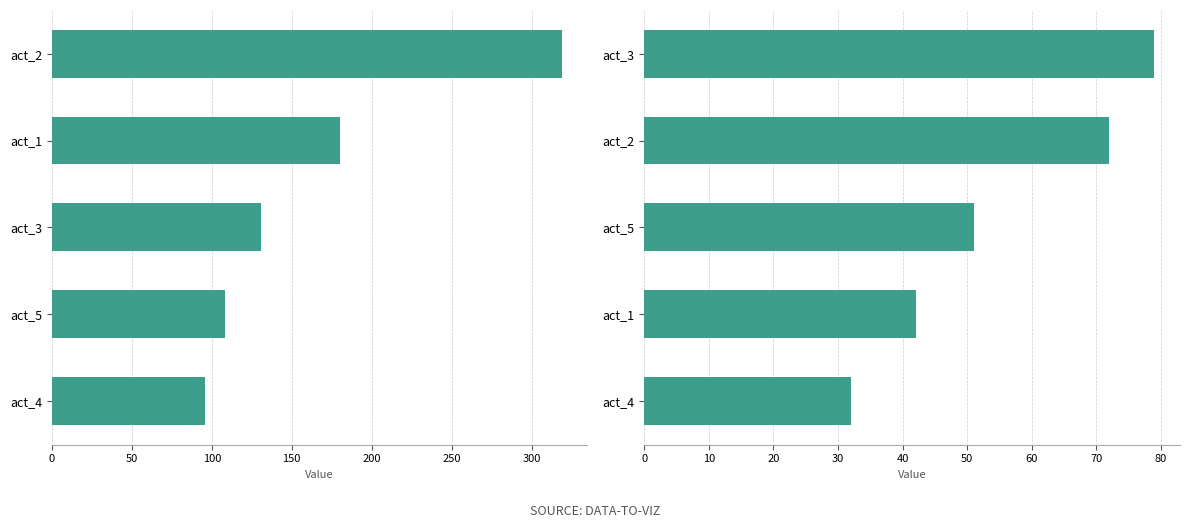

How many groups of bars are there?

5